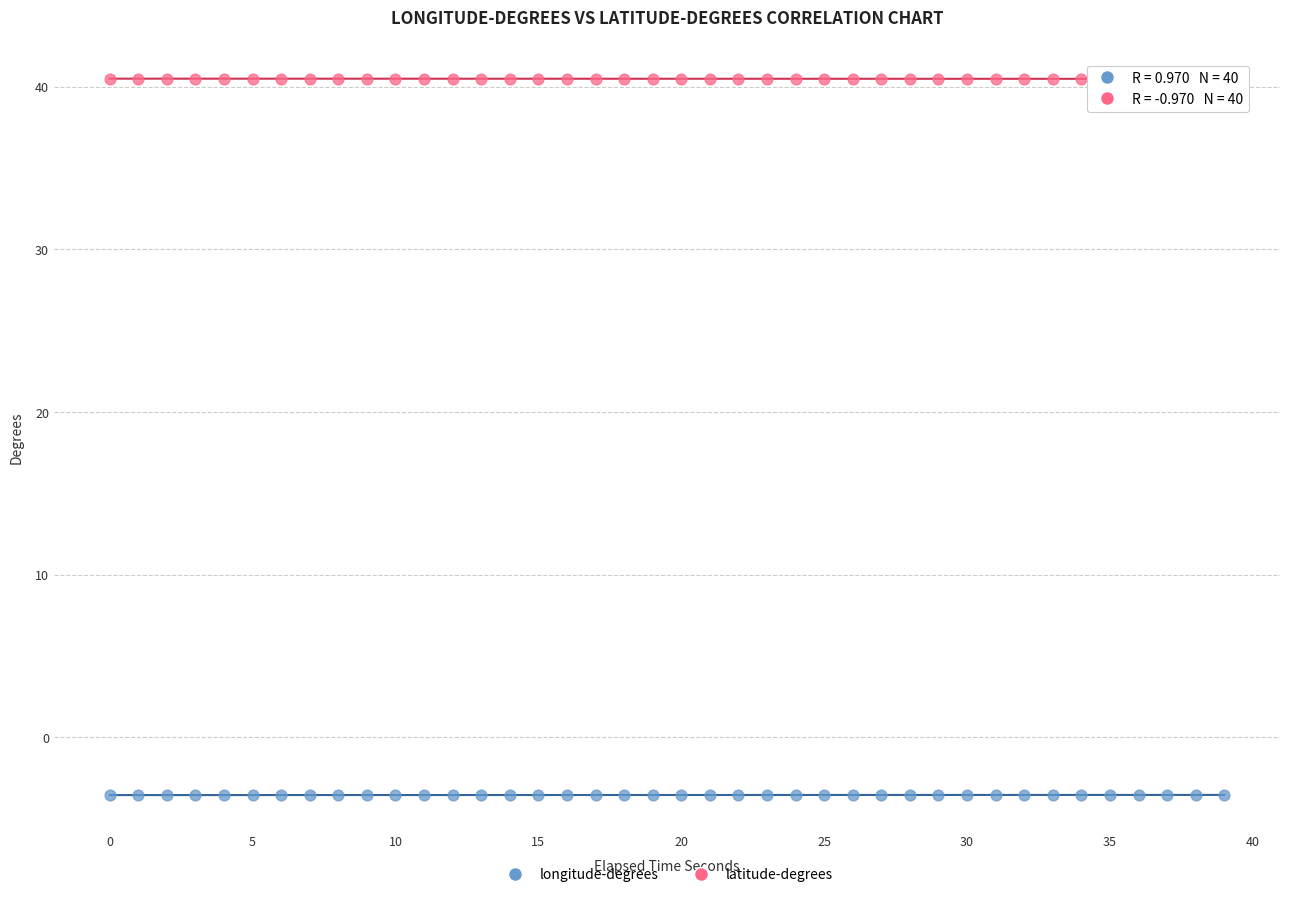

Across all data points, what is the range of Y values (max minus min)?

44.1